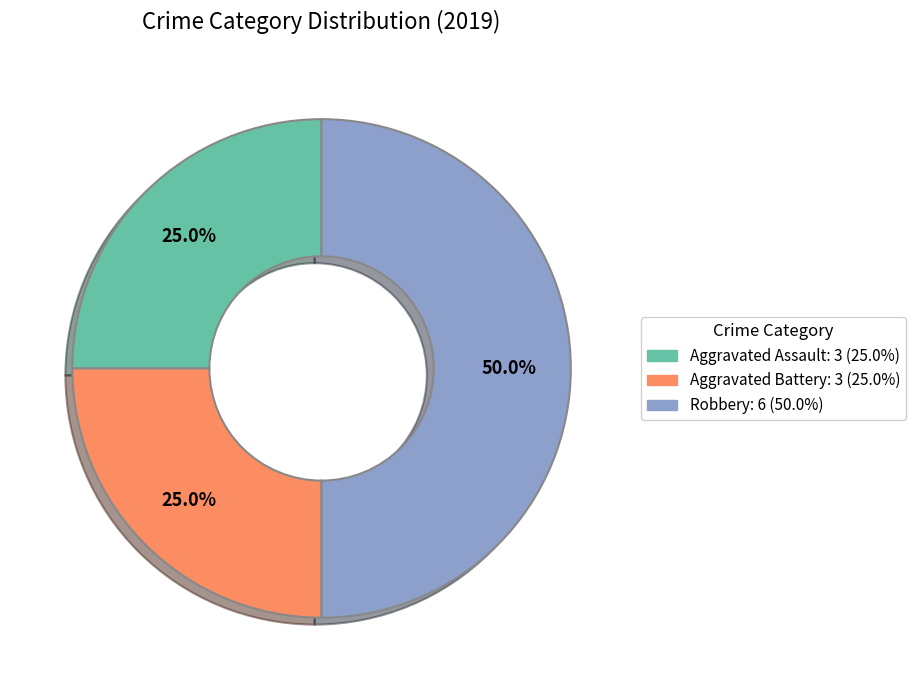

Which has a higher value, Robbery or Aggravated Assault?

Robbery